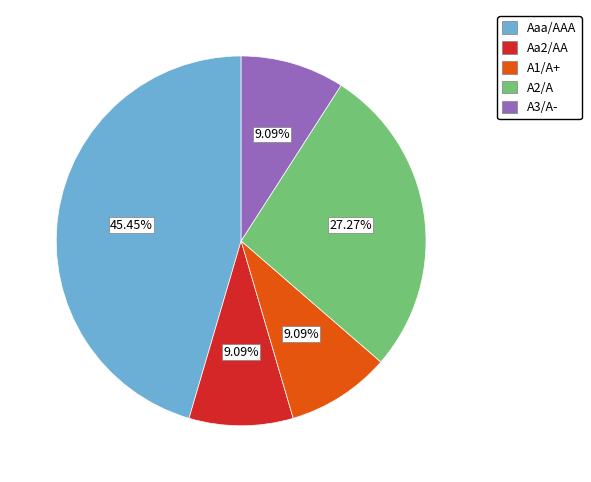

To the nearest percent, what portion does A3/A- represent?

9%